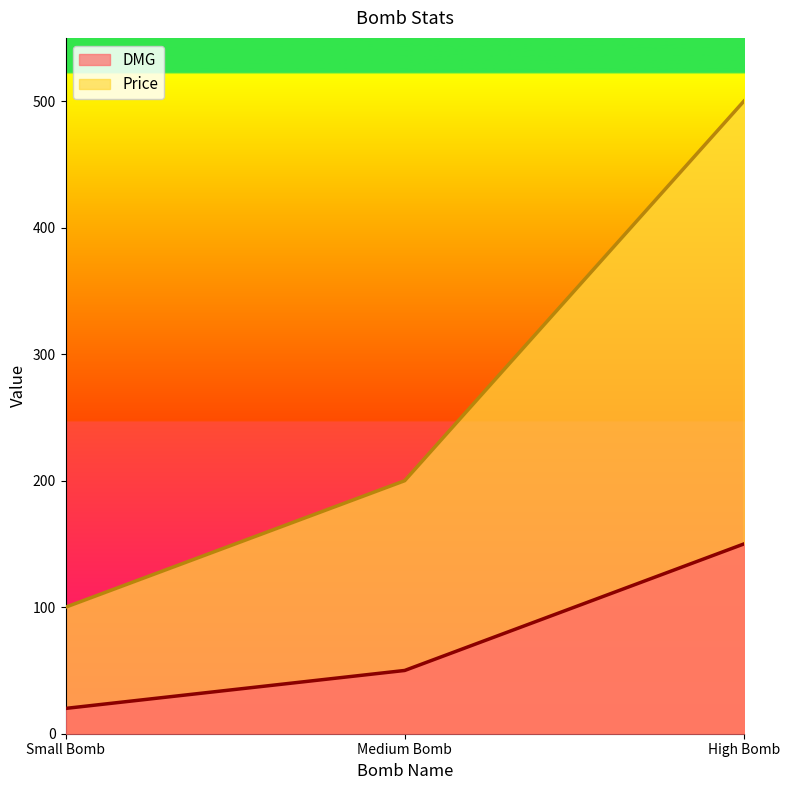

Reading left to right, extract all data points from this chart.

DMG: Small Bomb=20	Medium Bomb=50	High Bomb=150
Price: Small Bomb=100	Medium Bomb=200	High Bomb=500